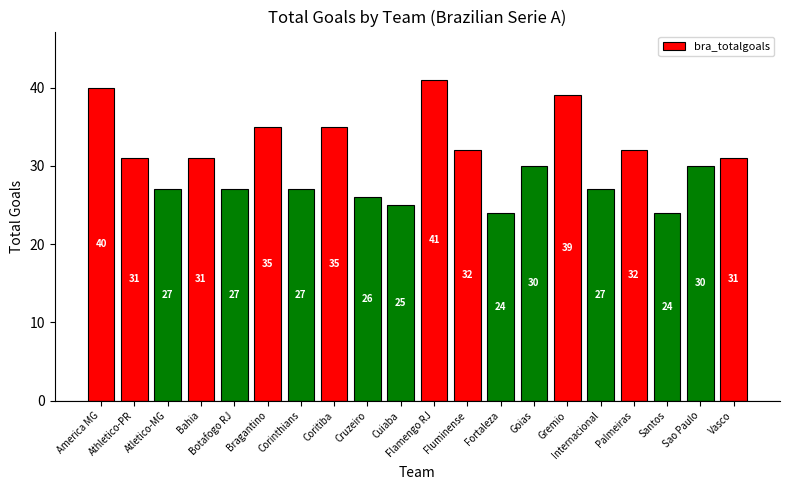

Reading left to right, transcribe all the data shown in this chart.

40	31	27	31	27	35	27	35	26	25	41	32	24	30	39	27	32	24	30	31